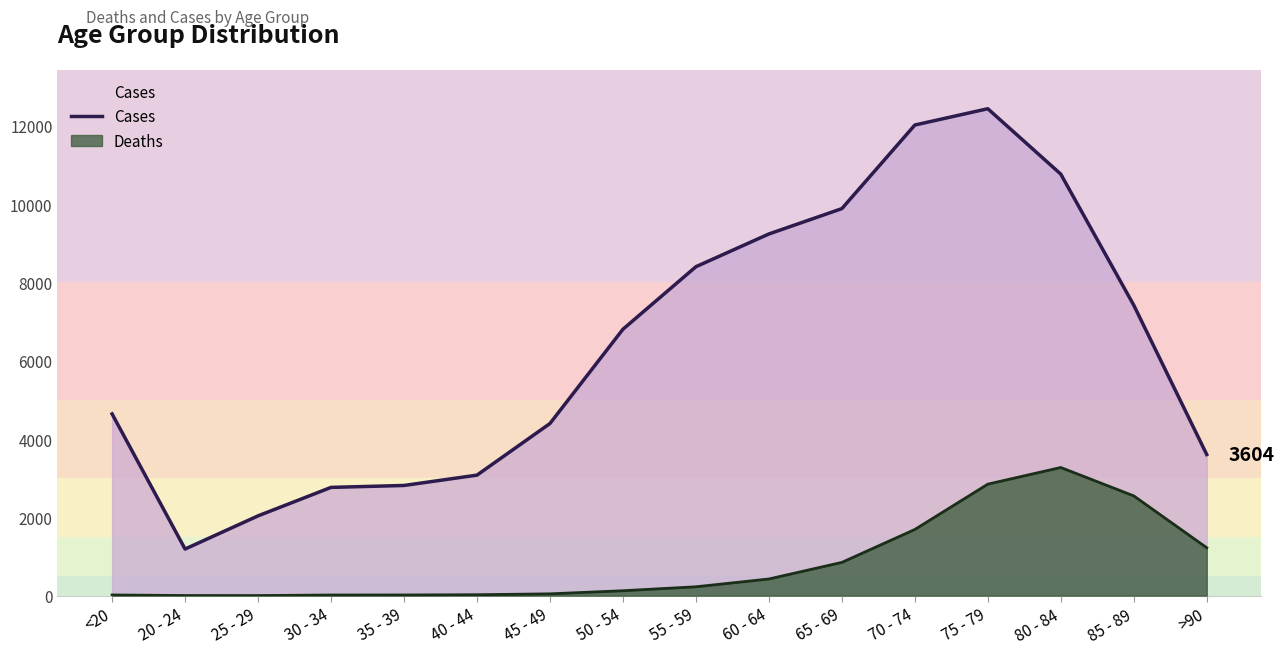

How many data points are less than 6803?

8